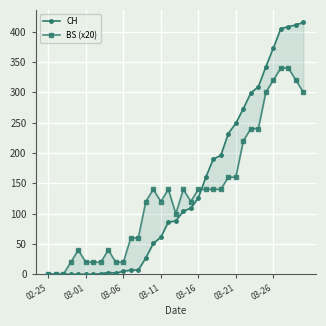

Which series ends up on top after the final intersection of CH and BS (x20)?

CH